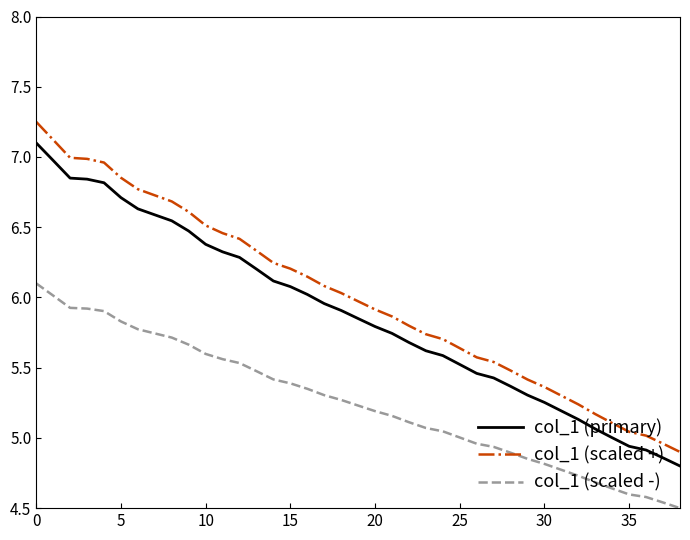

Rank the series by their maximum value, from highest to lowest.

col_1 (scaled +), col_1 (primary), col_1 (scaled -)